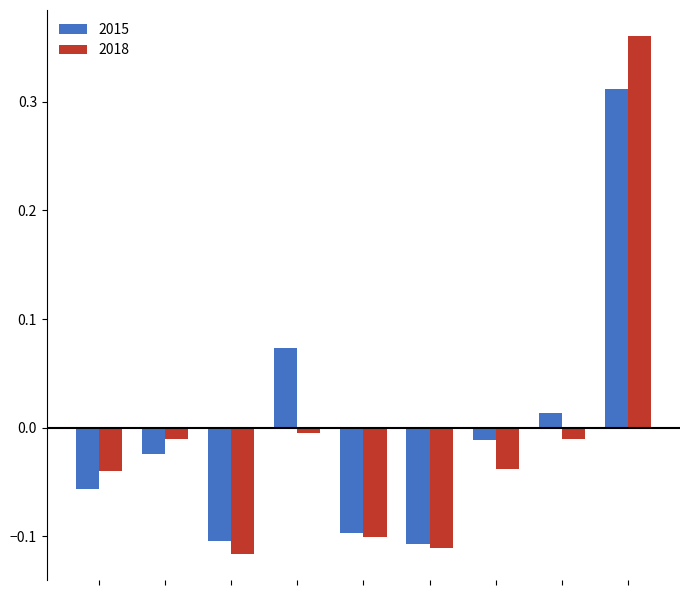

Which series has the widest spread of values?

2018